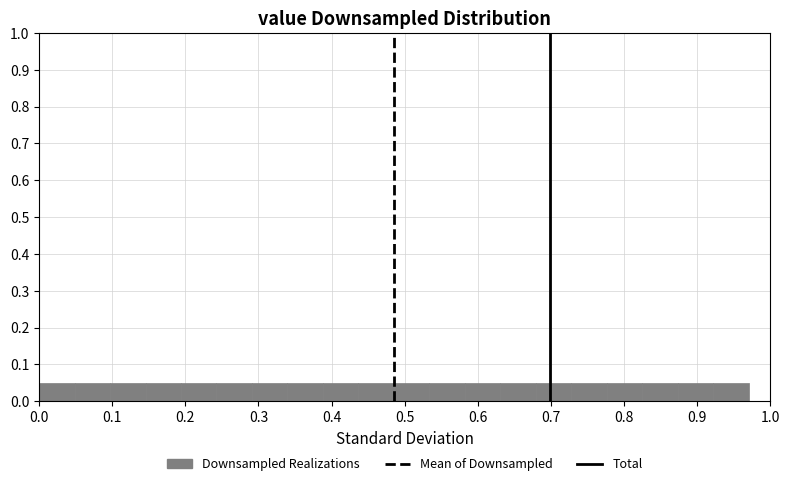

Reading left to right, transcribe this chart: for each bar, give the range it covers on the x-axis and its height. Neither the bar edges nor the heights are printed on the chart, so give them approximately, as read against the axes.

0.00 to 0.05: 0.05
0.05 to 0.10: 0.05
0.10 to 0.15: 0.05
0.15 to 0.19: 0.05
0.19 to 0.24: 0.05
0.24 to 0.29: 0.05
0.29 to 0.34: 0.05
0.34 to 0.39: 0.05
0.39 to 0.44: 0.05
0.44 to 0.49: 0.05
0.49 to 0.53: 0.05
0.53 to 0.58: 0.05
0.58 to 0.63: 0.05
0.63 to 0.68: 0.05
0.68 to 0.73: 0.05
0.73 to 0.78: 0.05
0.78 to 0.82: 0.05
0.82 to 0.87: 0.05
0.87 to 0.92: 0.05
0.92 to 0.97: 0.05